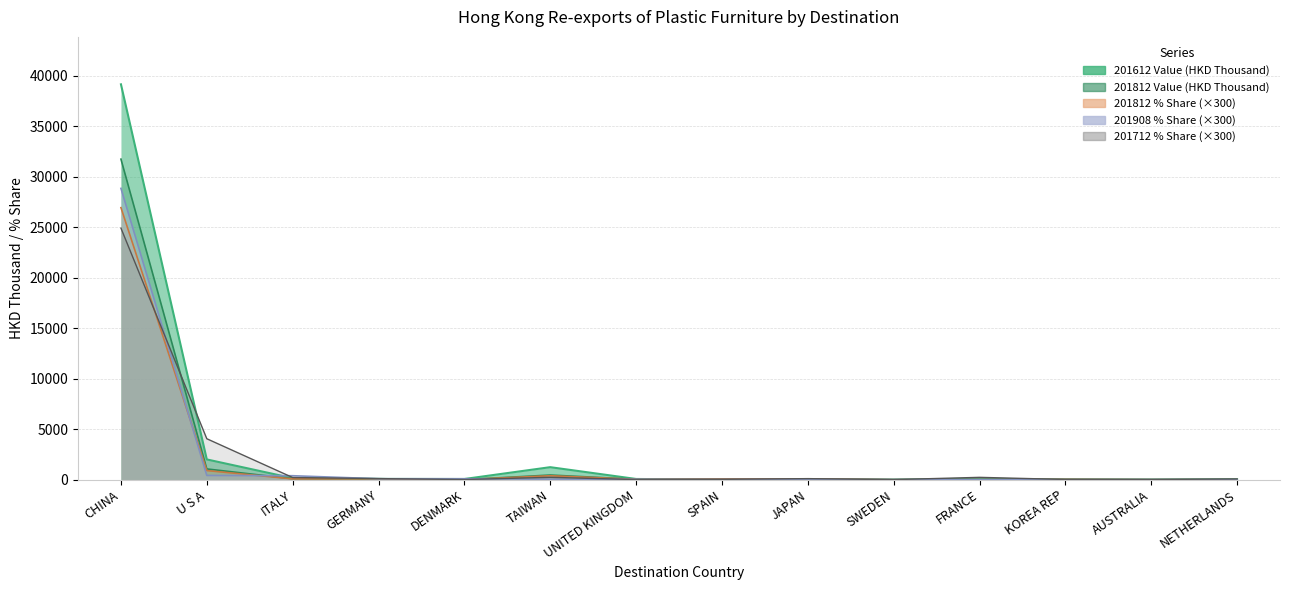

What is the label of the 4th point from the right?

FRANCE